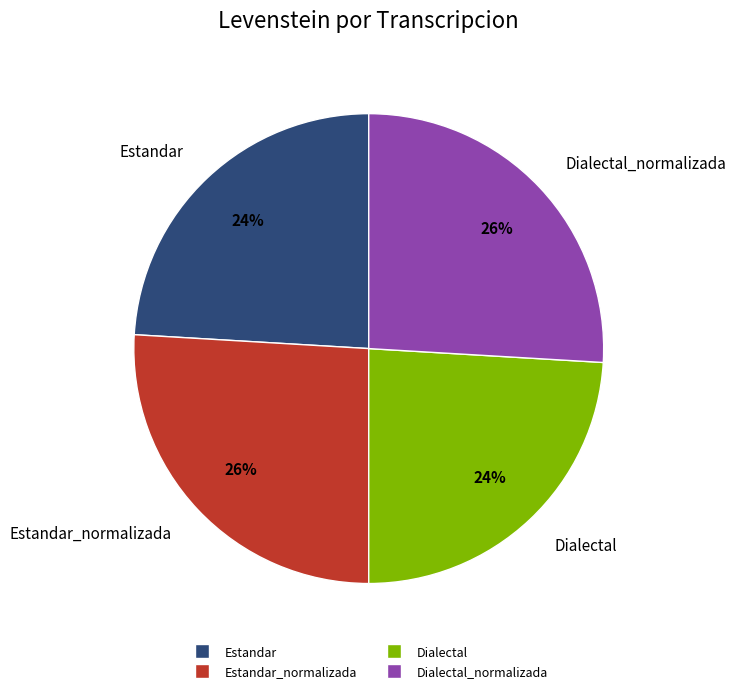

The Estandar_normalizada slice represents 13% of the pie. True or false?

False